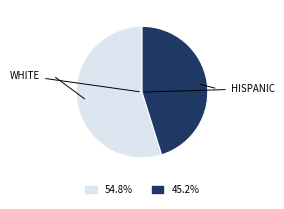

Does any single category account for the majority?

Yes